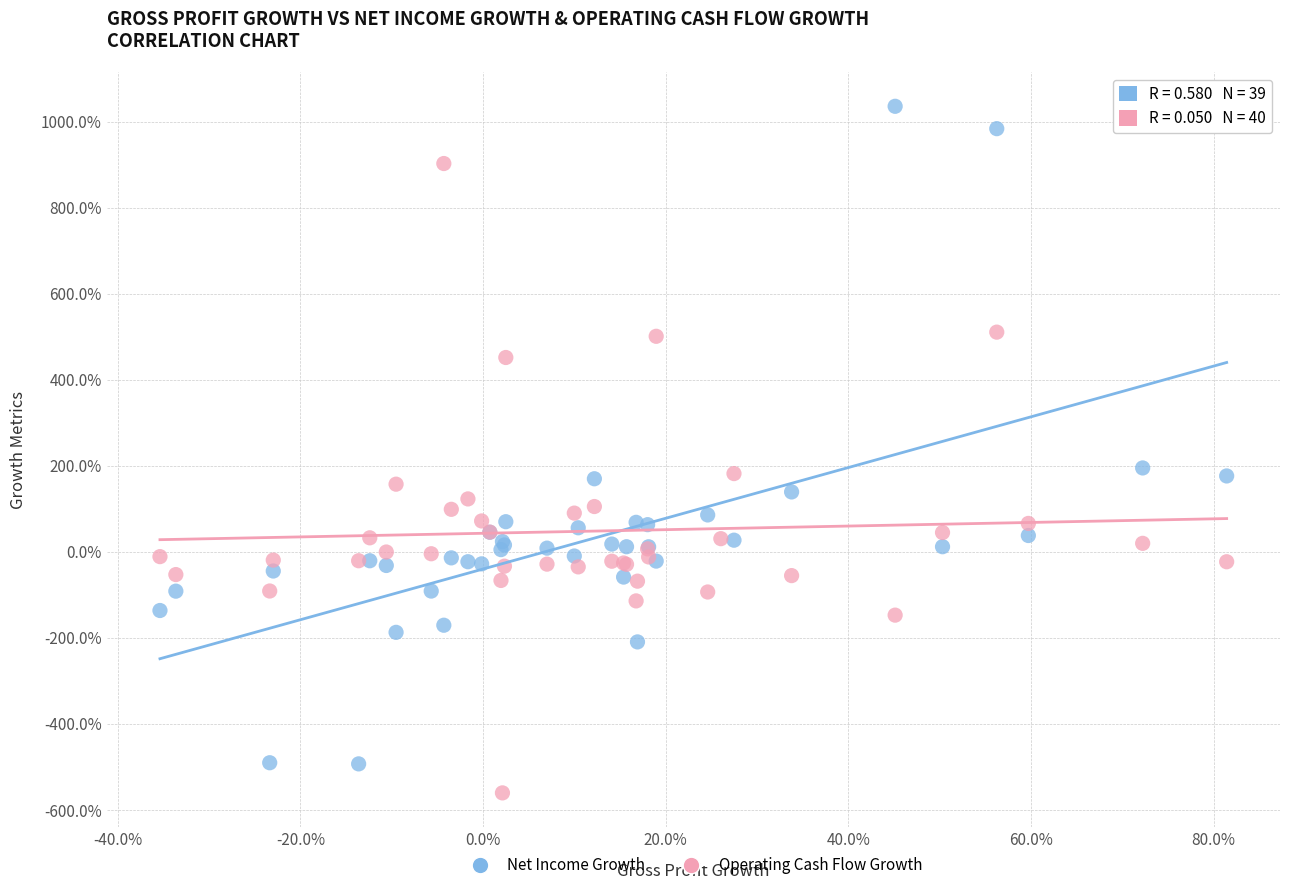

What are all the series names shown in the legend?

Net Income Growth, Operating Cash Flow Growth